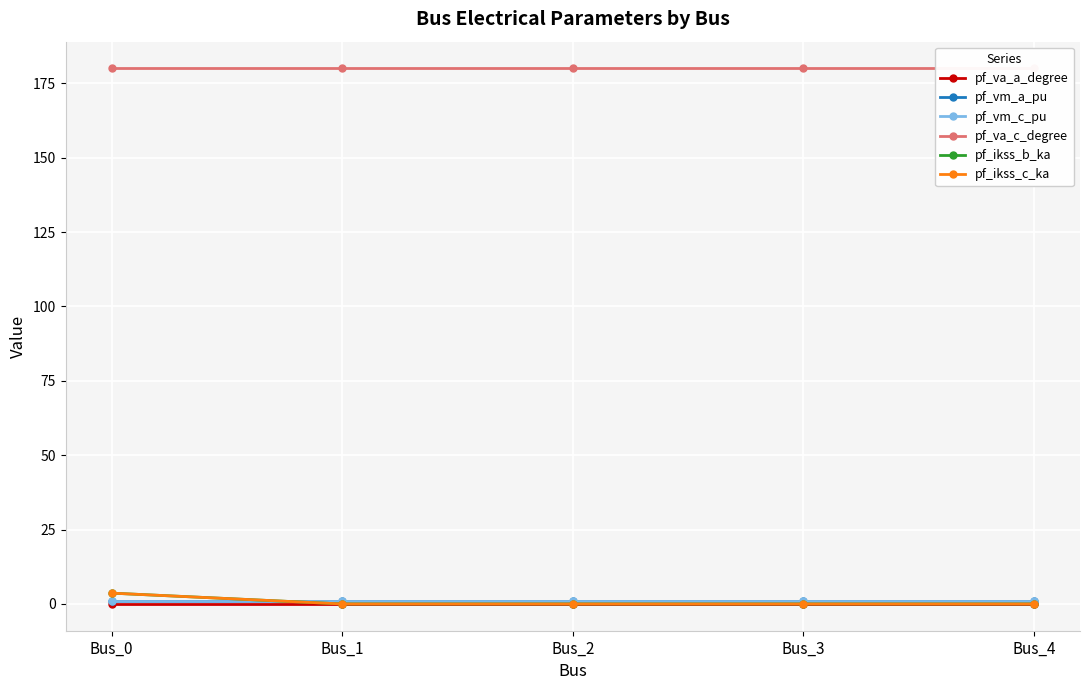

Where is pf_vm_a_pu nearest to the value 0?

Bus_3